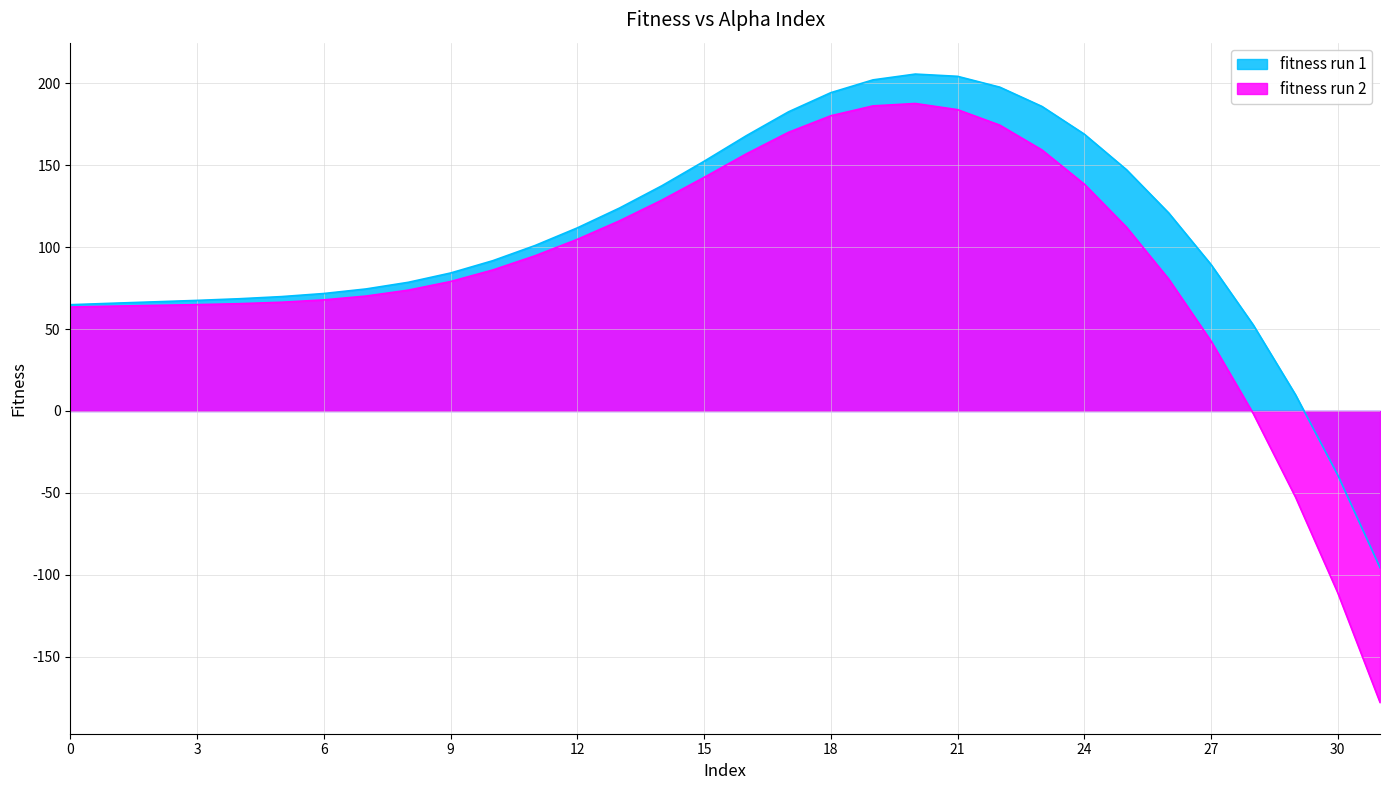

What is the value of the fitness run 1 point at the 11th from the left?

91.7